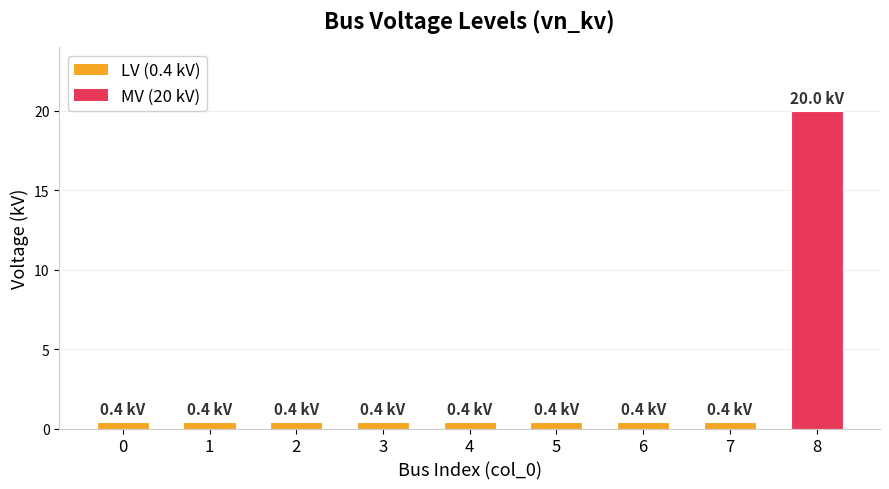

What is the maximum value shown in the chart?

20.0